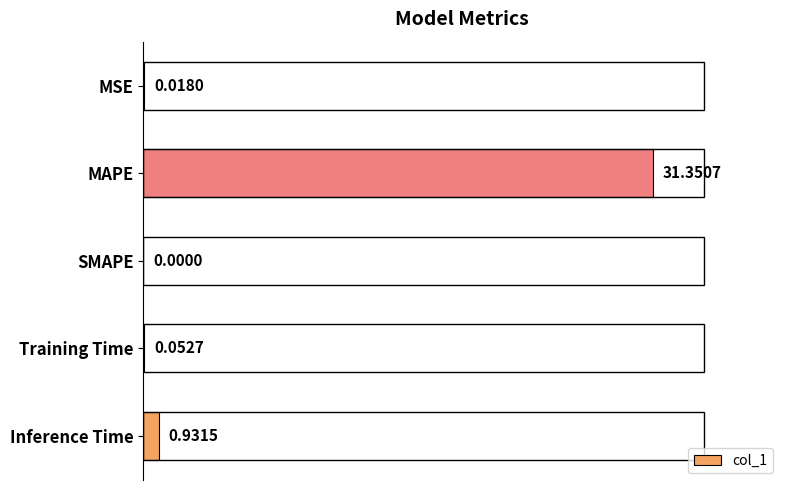

What is the change in value from MAPE to Training Time?

-31.3